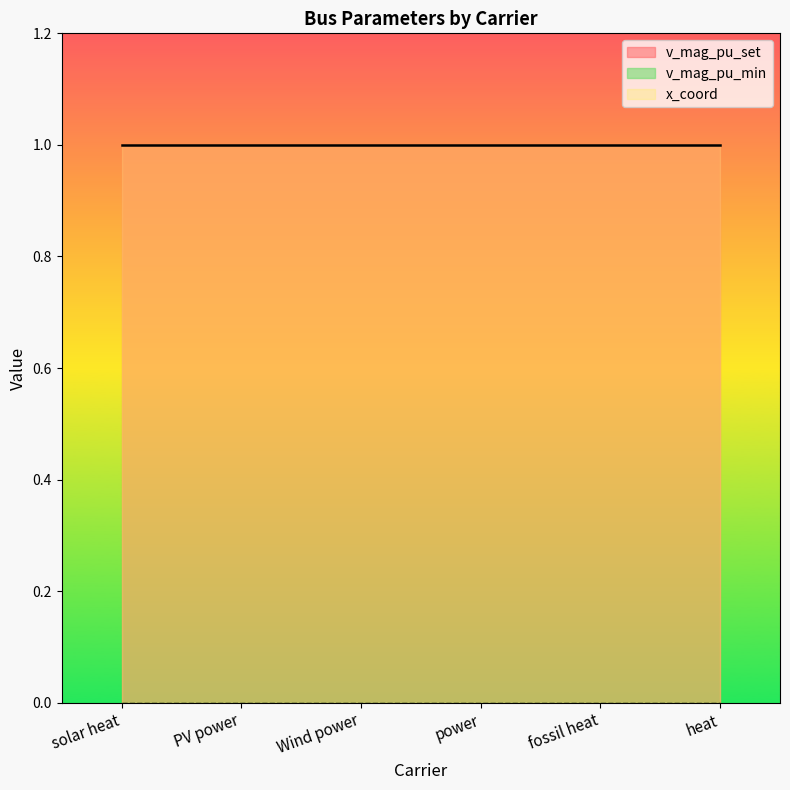

Which category has the highest value in the v_mag_pu_set series?

solar heat